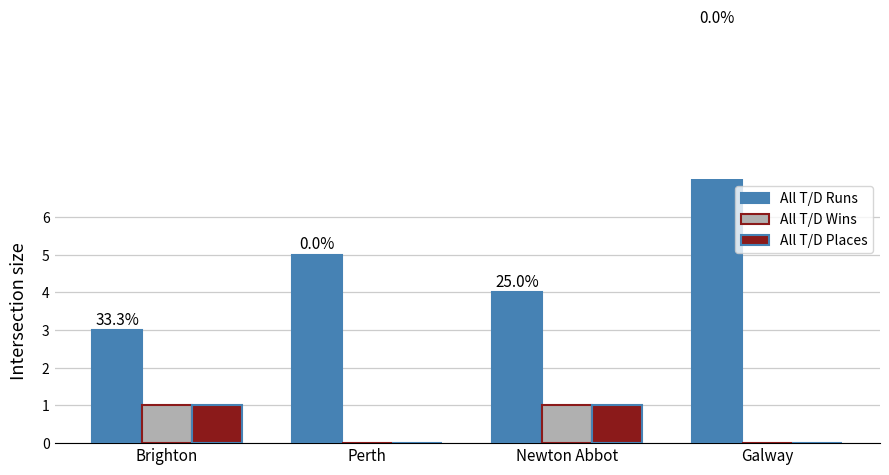

At how many categories does at least one series exceed 9?

1